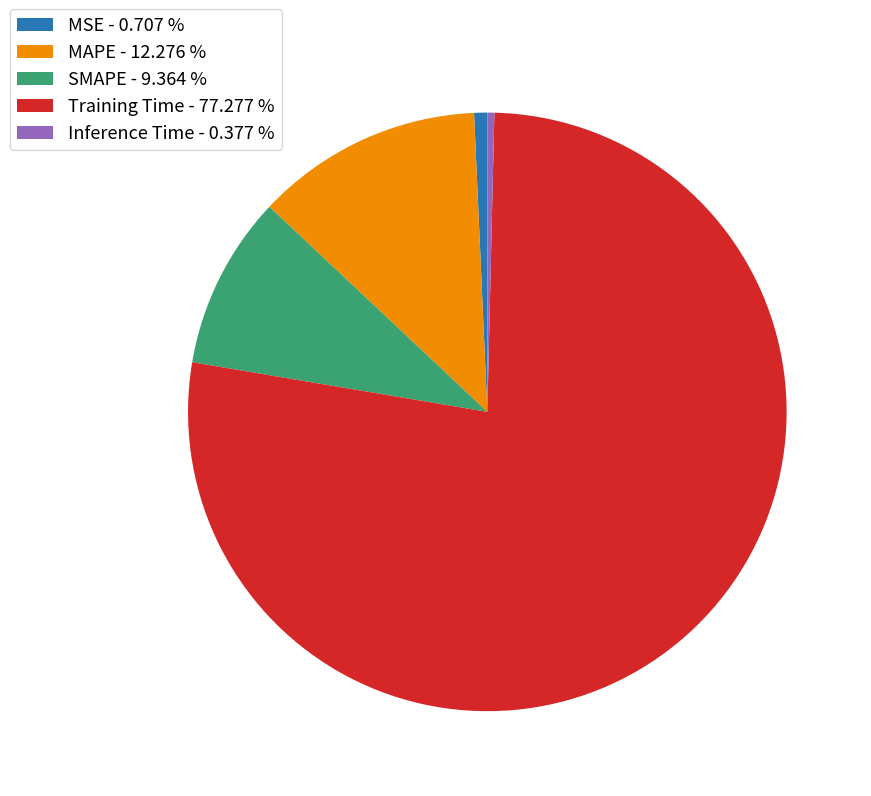

Do Inference Time - 0.377 % and MSE - 0.707 % together represent more than half of the pie?

No